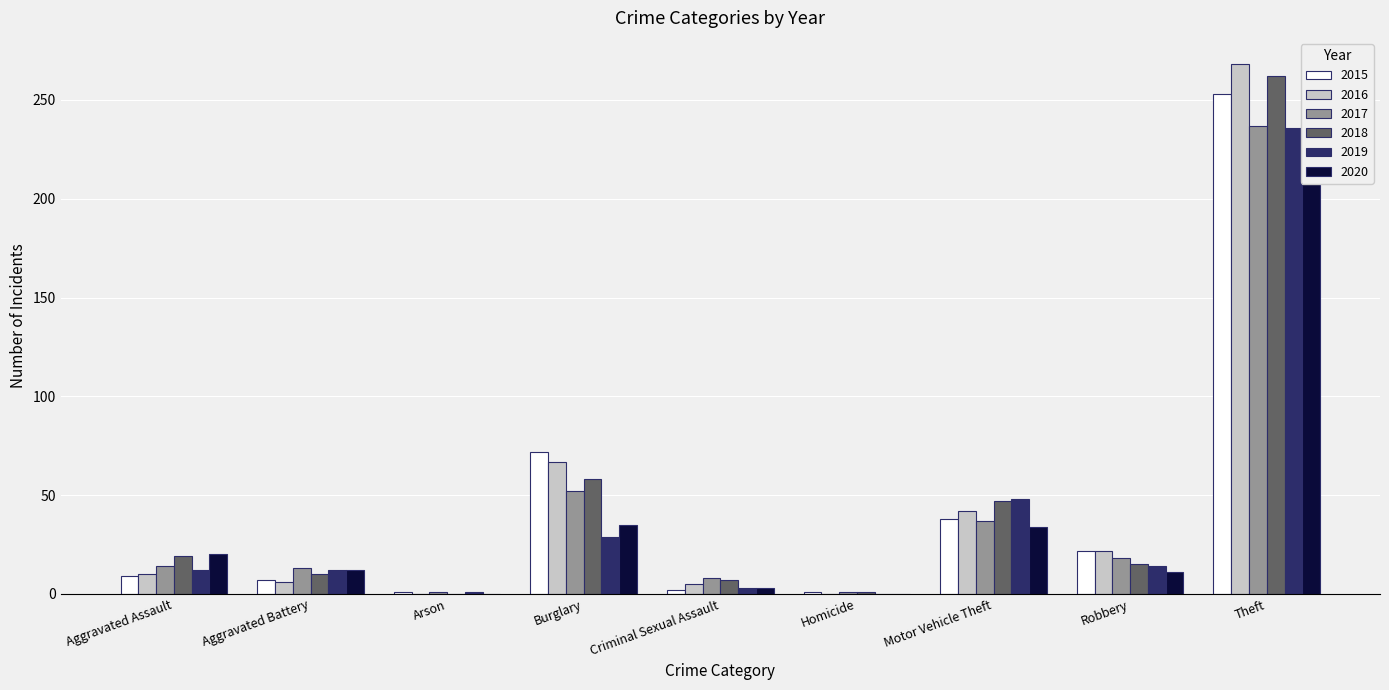

Is the value of 2015 at Aggravated Assault greater than the value of 2017 at Arson?

Yes